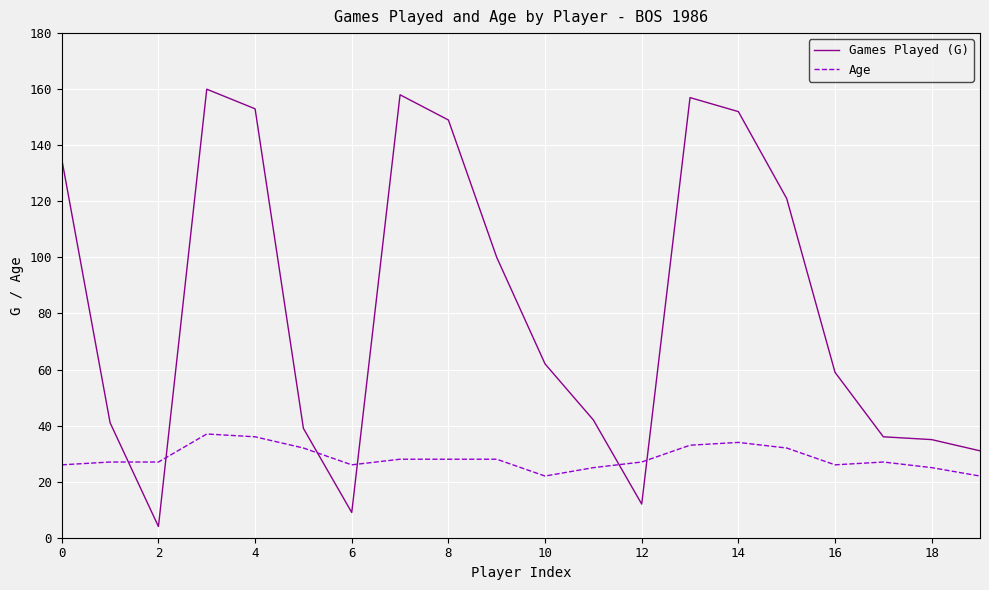

What is the minimum value for Games Played (G)?

4